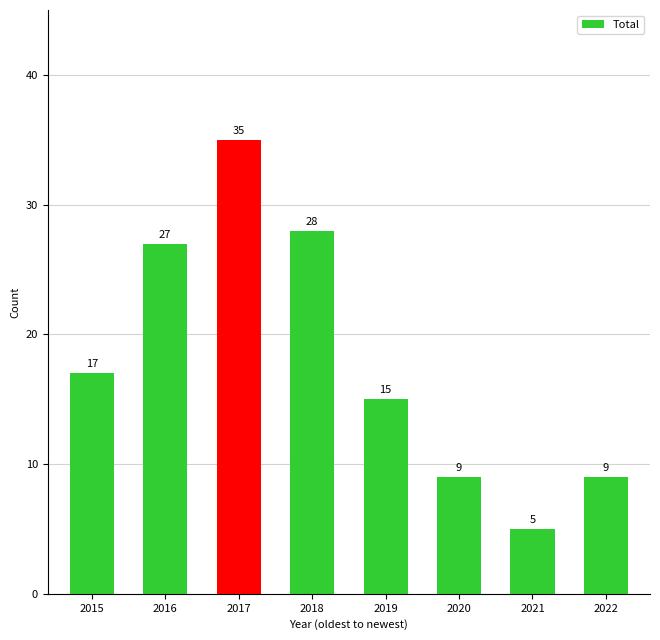

At which category does the chart reach its peak across all series?

2017